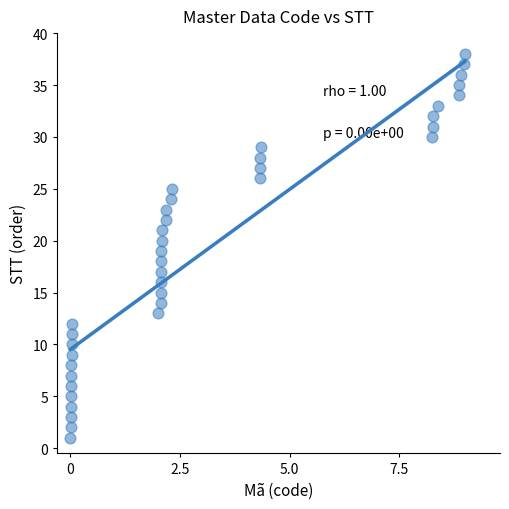

How many data points are displayed?

38